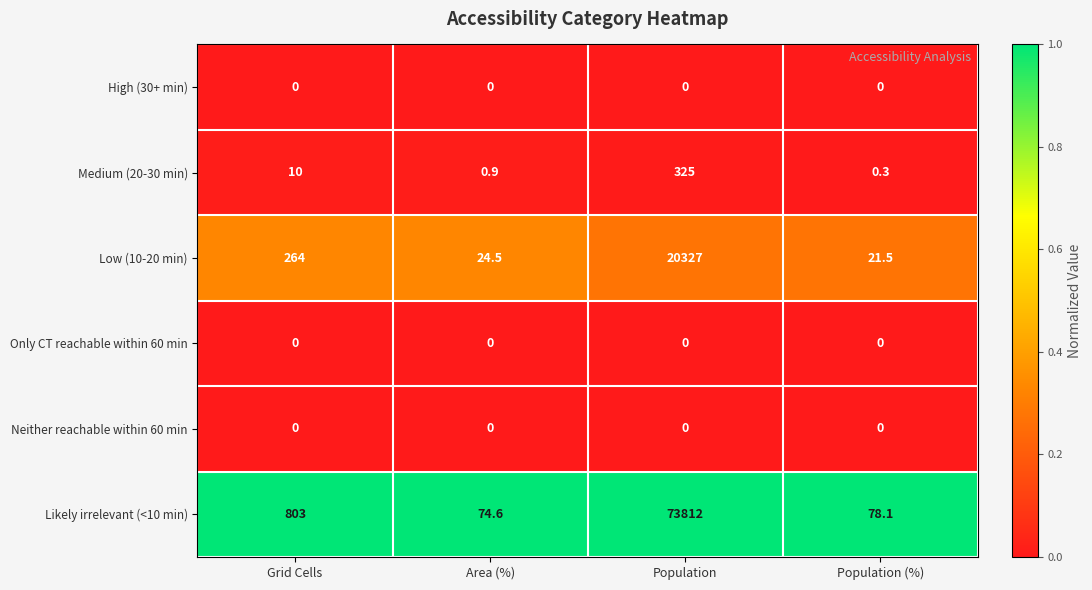

Is the value of Low (10-20 min) at Area (%) greater than the value of Likely irrelevant (<10 min) at Area (%)?

No